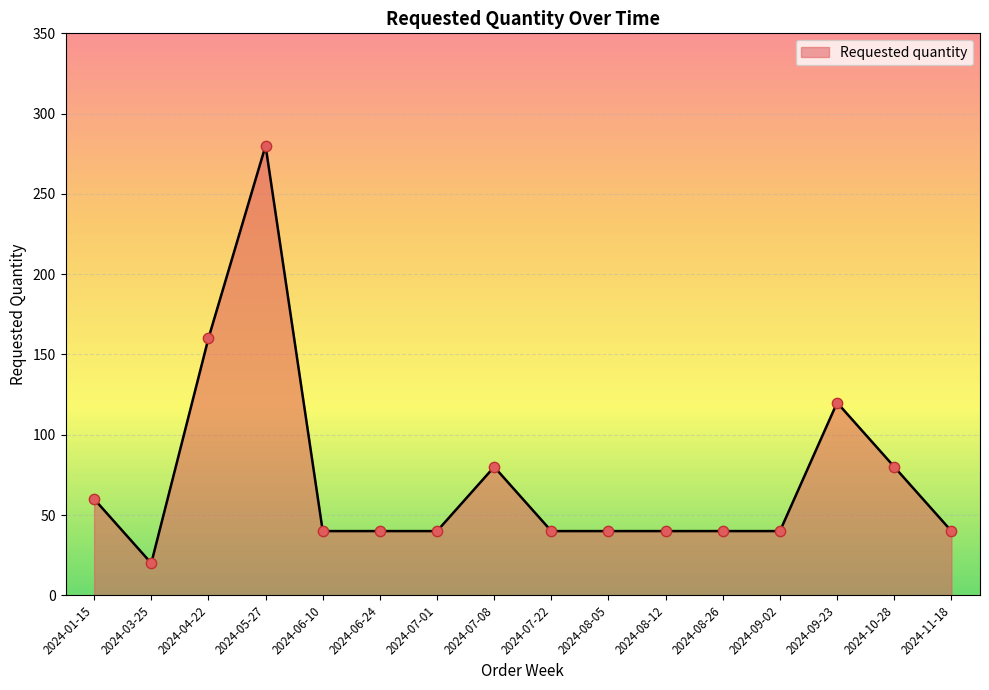

What is the change in value from 2024-03-25 to 2024-08-12?

+20